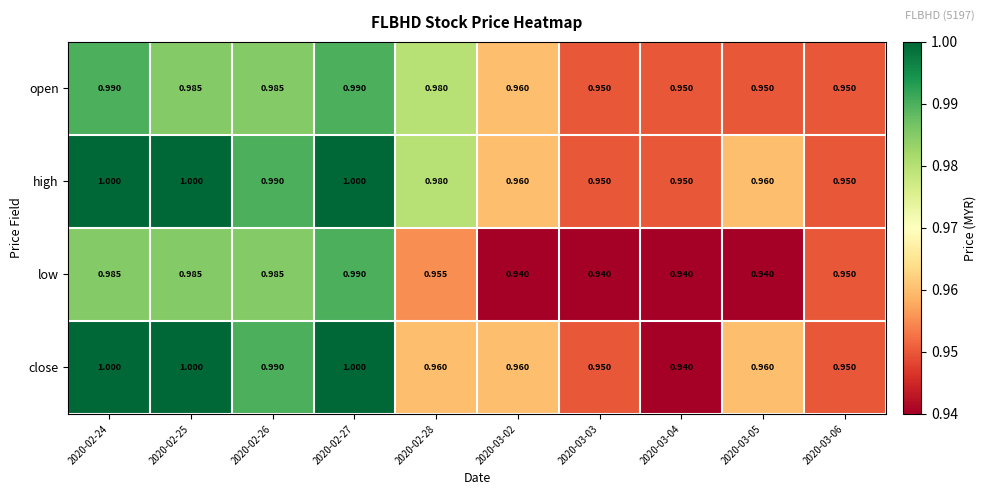

Count the number of categories in the chart.

10